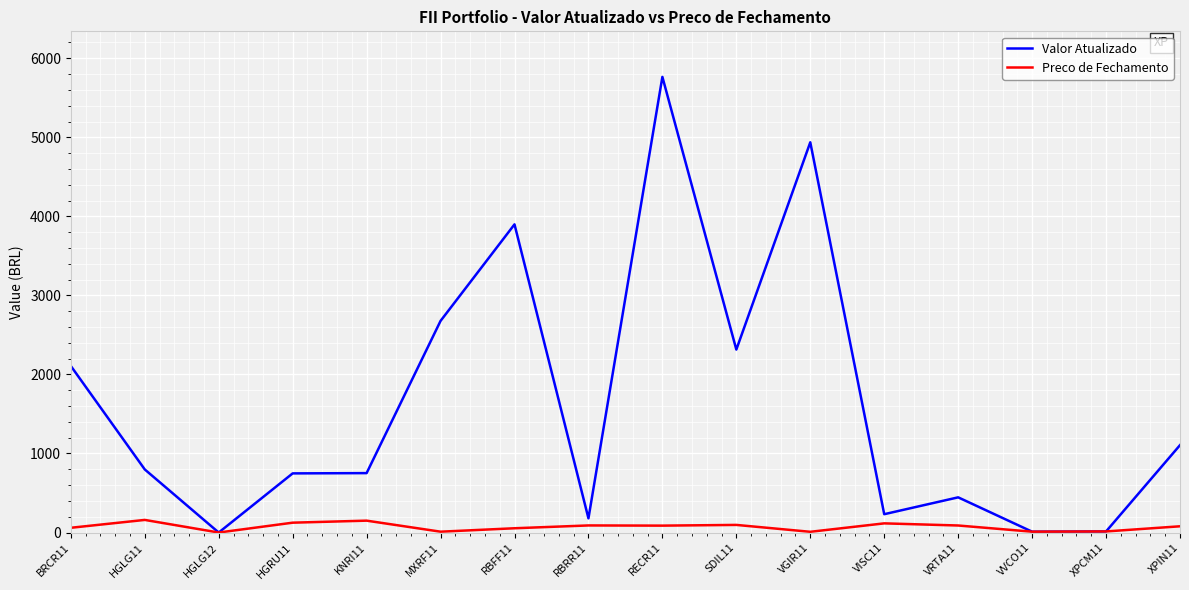

True or false: Preco de Fechamento has more than 2 points higher than both neighbors.

True